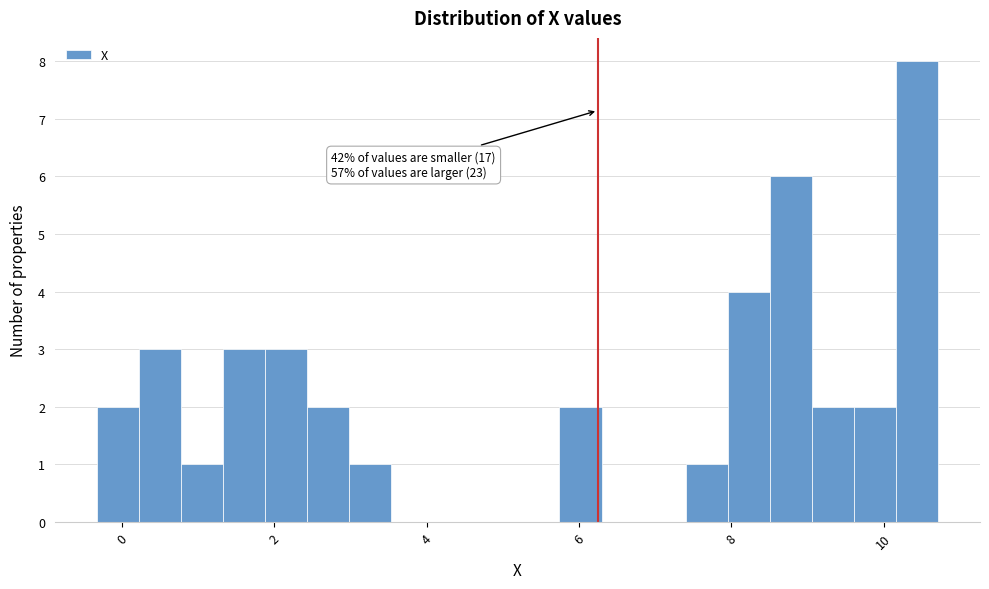

Around what value on the x-axis is the tallest bar? Give the approximate position of its centre, as read against the axis.

10.4